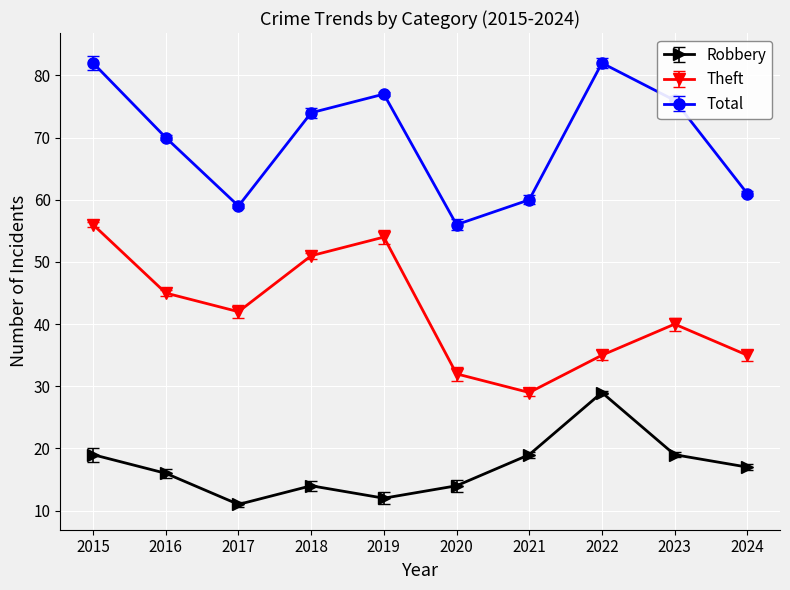

True or false: Total and Robbery intersect in this chart.

False